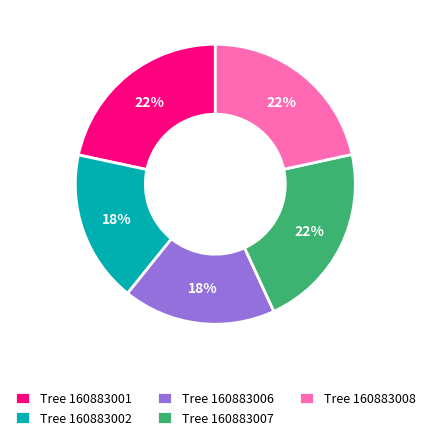

Approximately how many times larger is the value at Tree 160883008 compared to Tree 160883001?

1.0